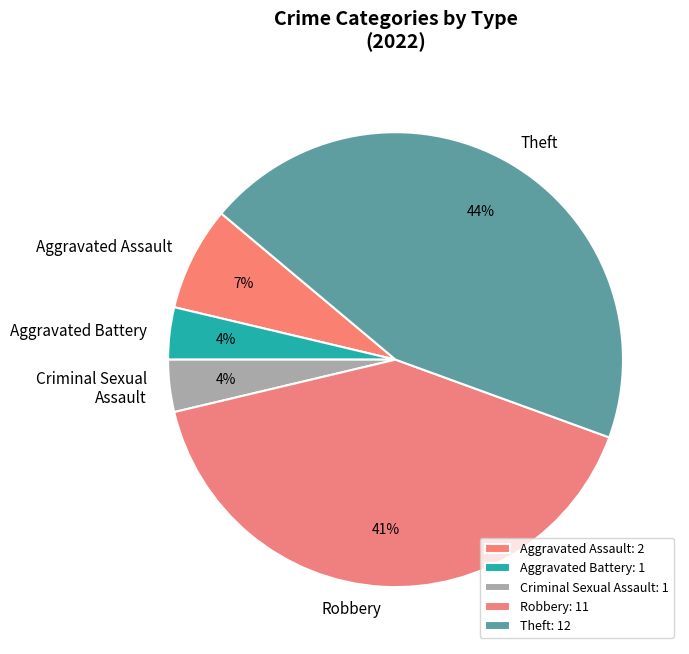

How many segments does this pie chart have?

5